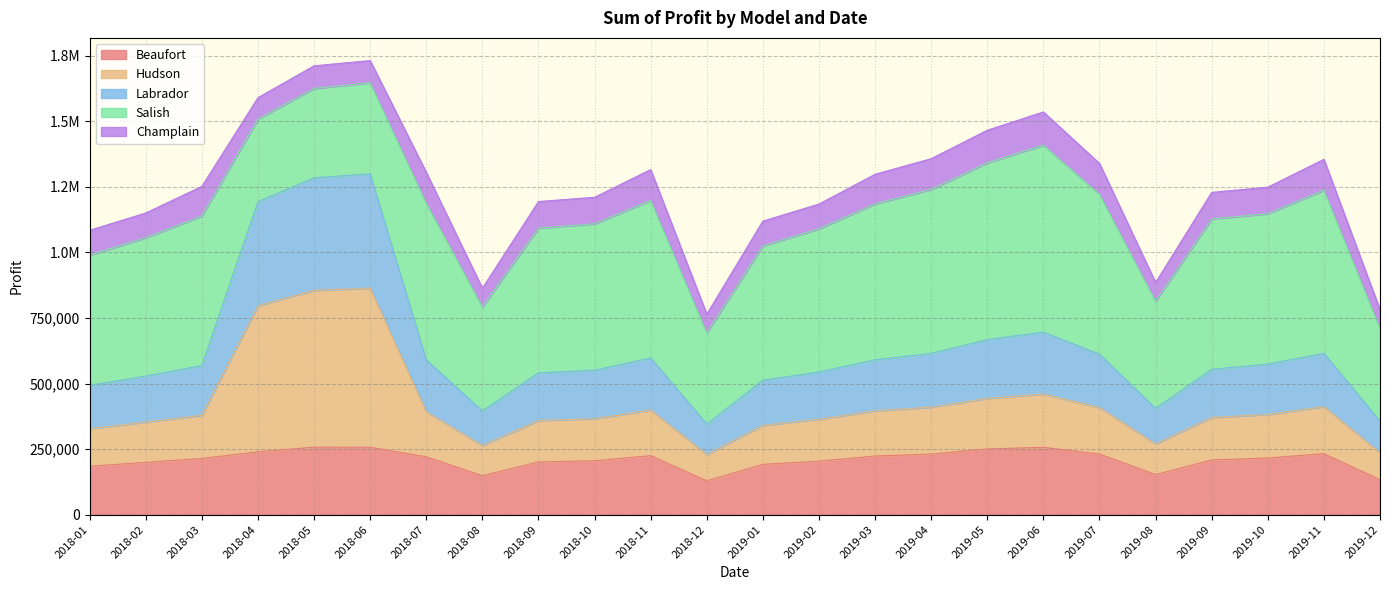

What is the label of the 20th point from the left?

2019-08